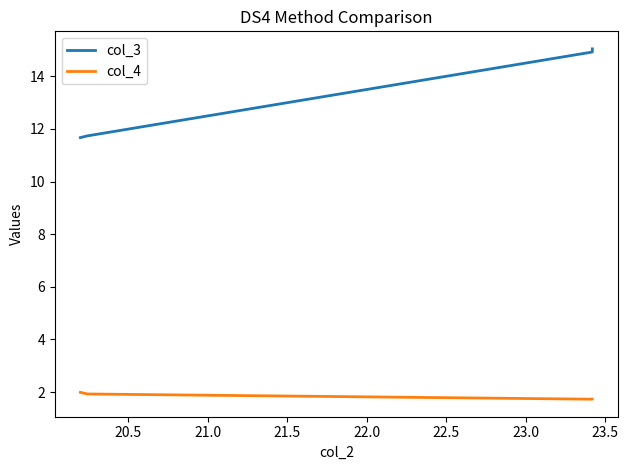

True or false: col_4 has more than 2 interior local peaks.

False